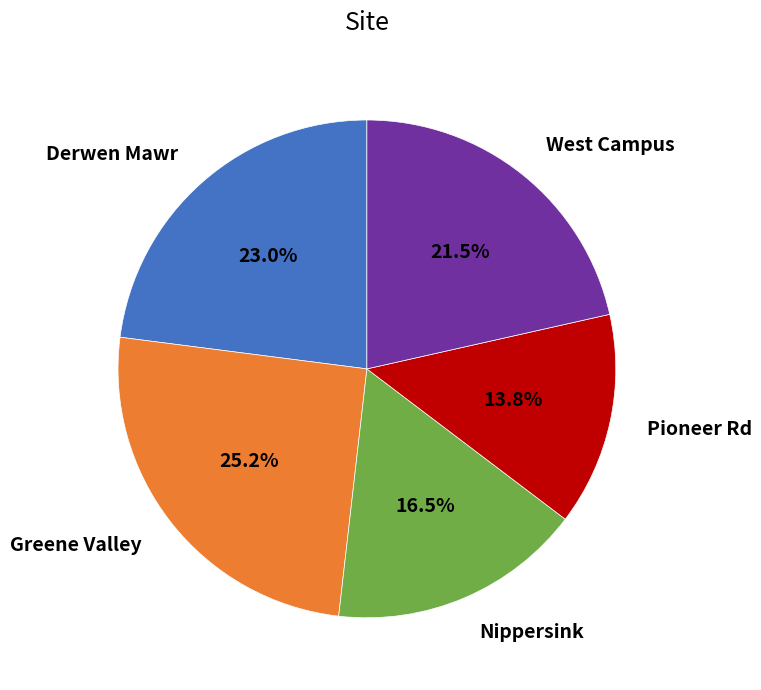

Does any single category account for the majority?

No